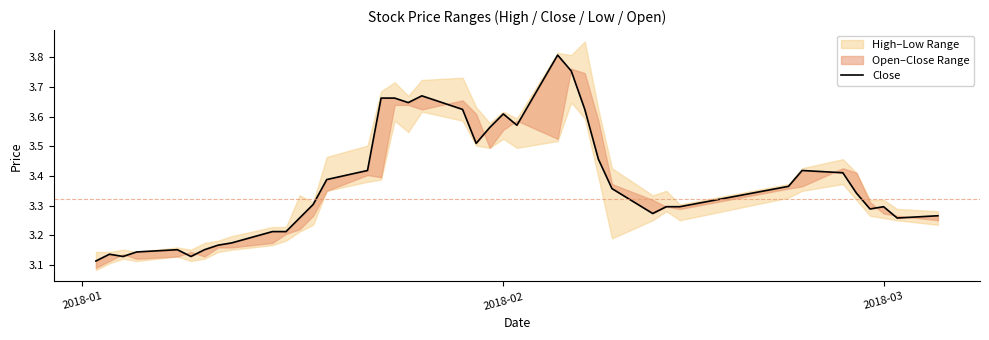

Is it true that the value at 34 is 1.4?

False